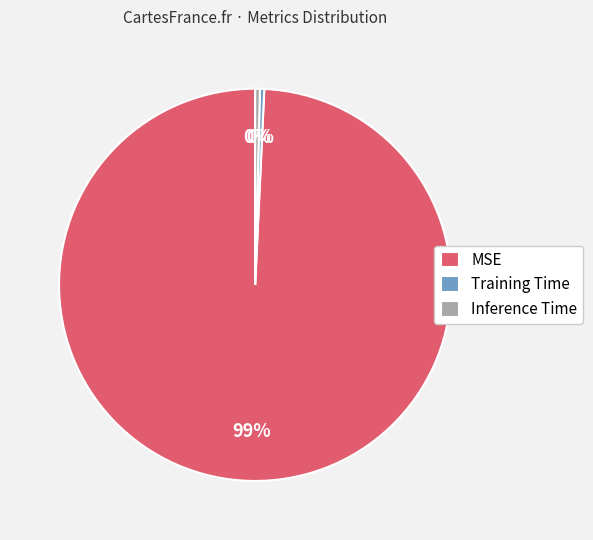

Which category accounts for the majority?

MSE